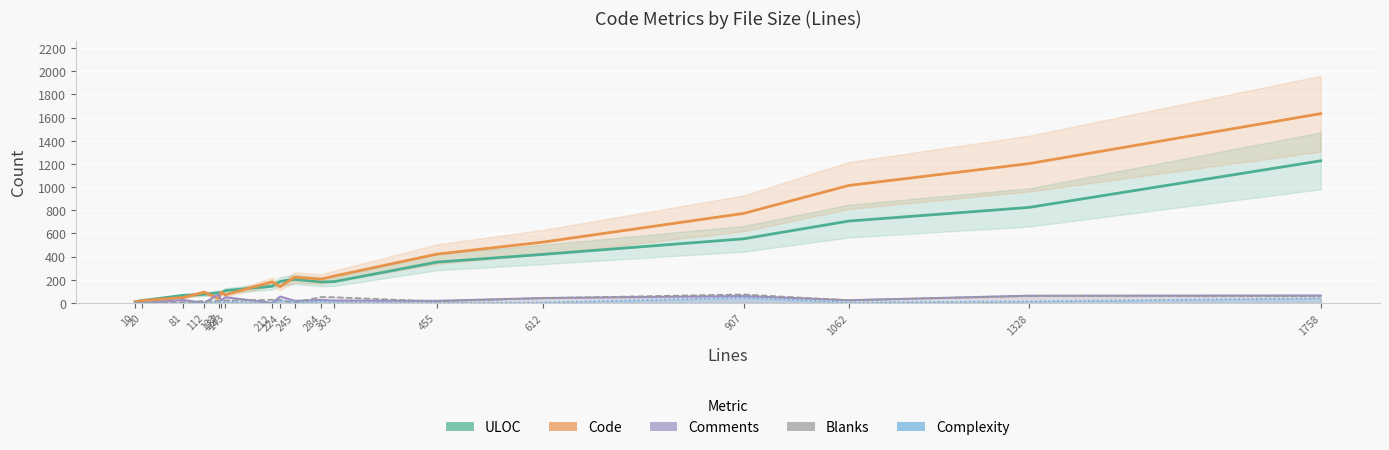

True or false: Comments and ULOC cross at least once.

False